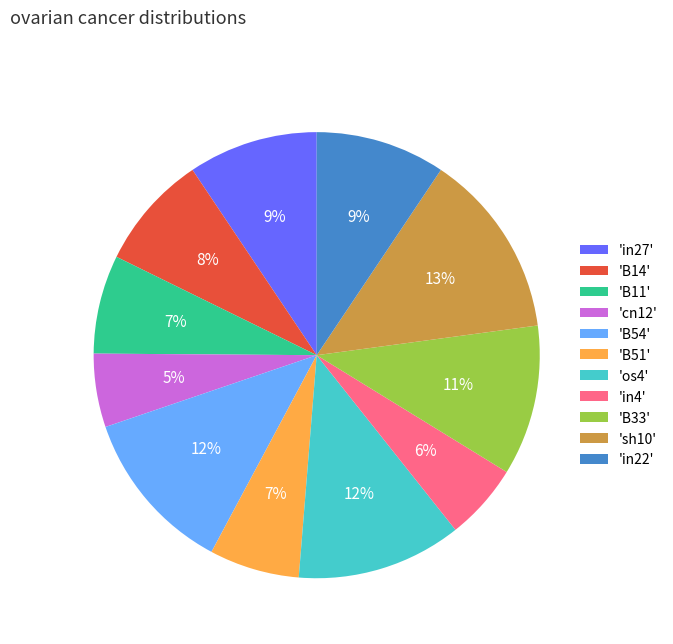

To the nearest percent, what is the difference between the largest and smallest slice percentages?

8%